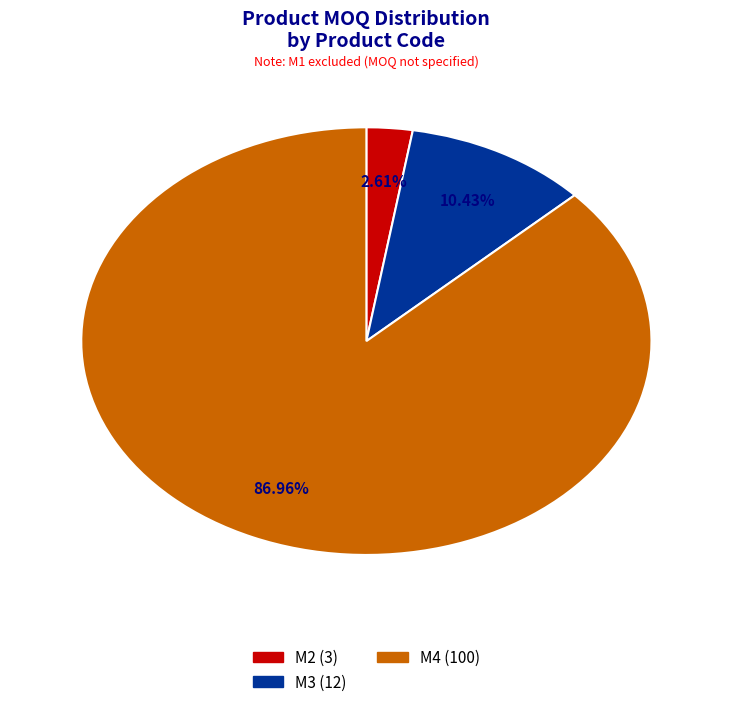

To the nearest percent, what is the combined percentage of M3 and M4?

97%